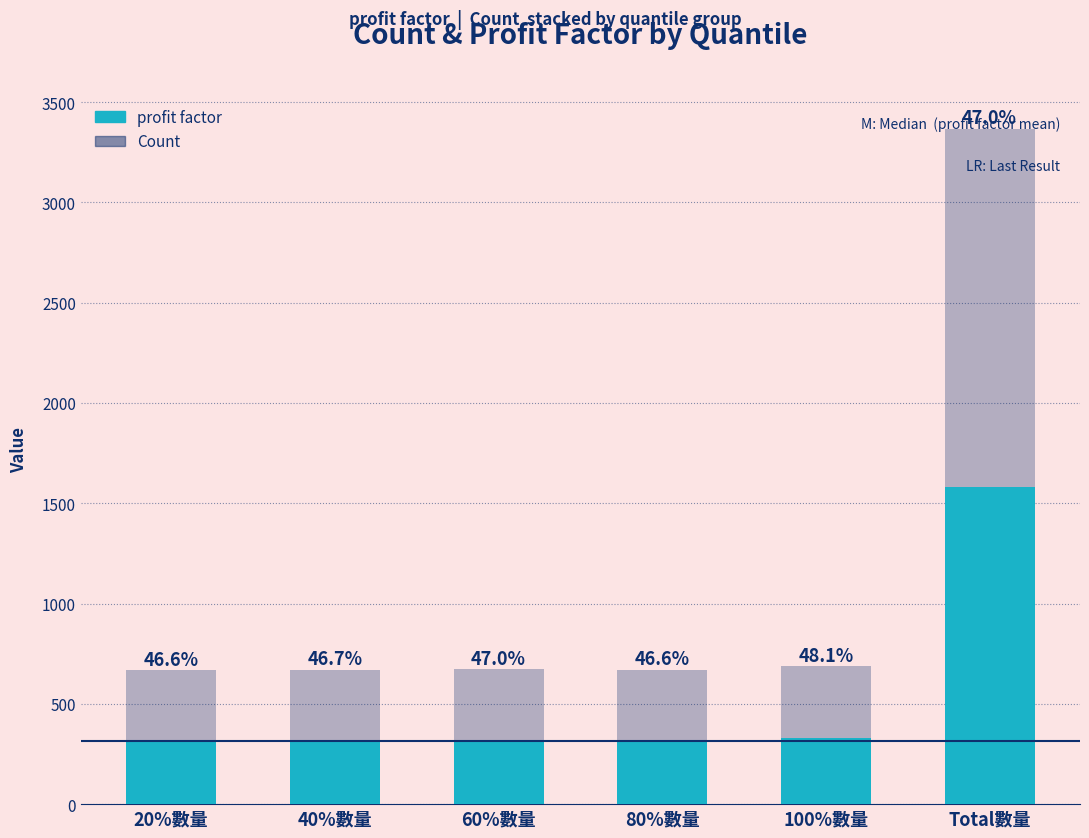

How many bars are there in total?

6